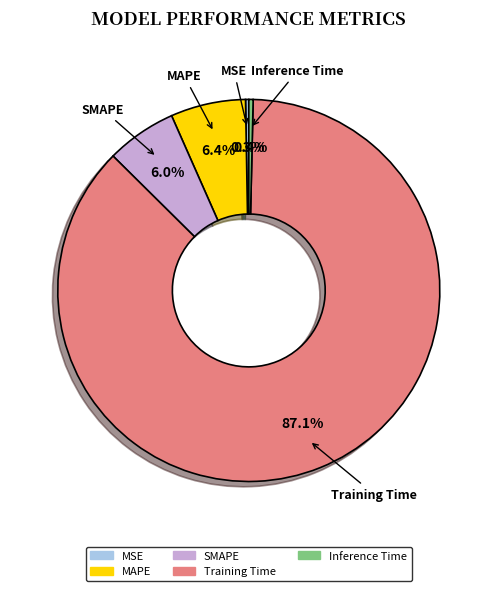

How much of the chart is everything except MAPE?

93.6%